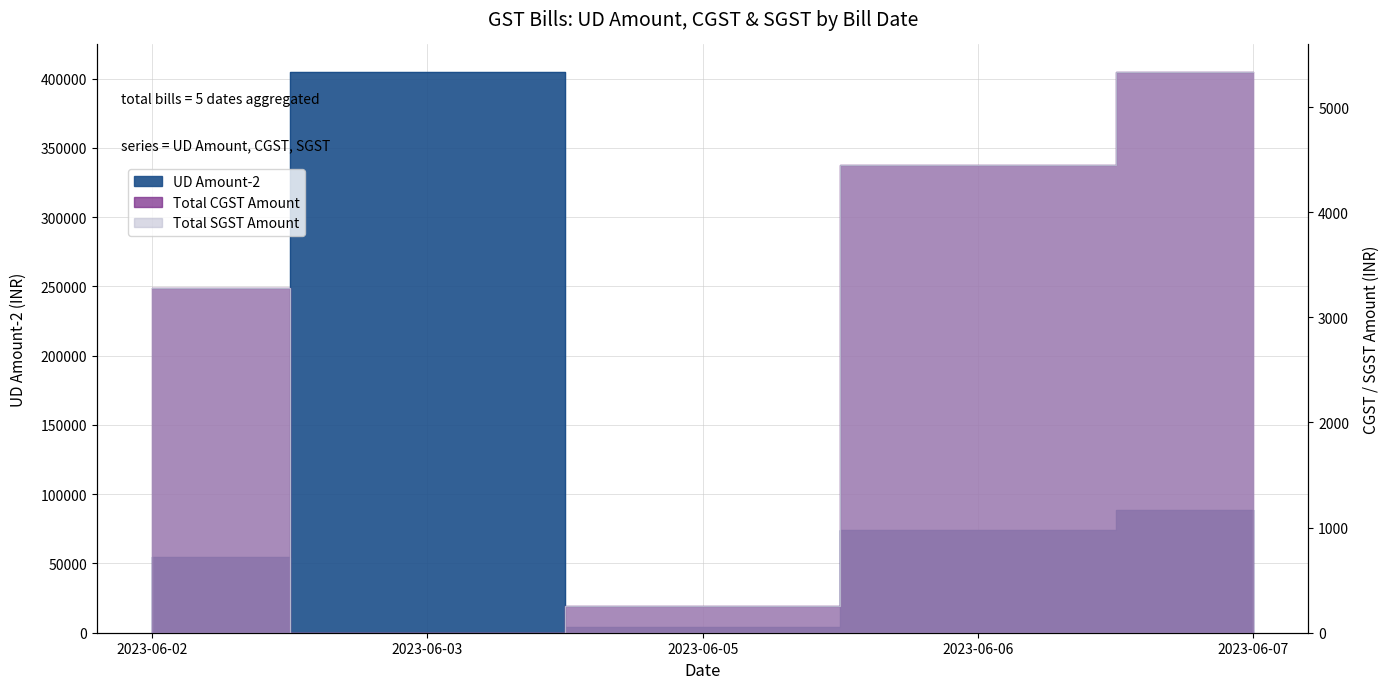

How many positive values does the Total CGST Amount series have?

4